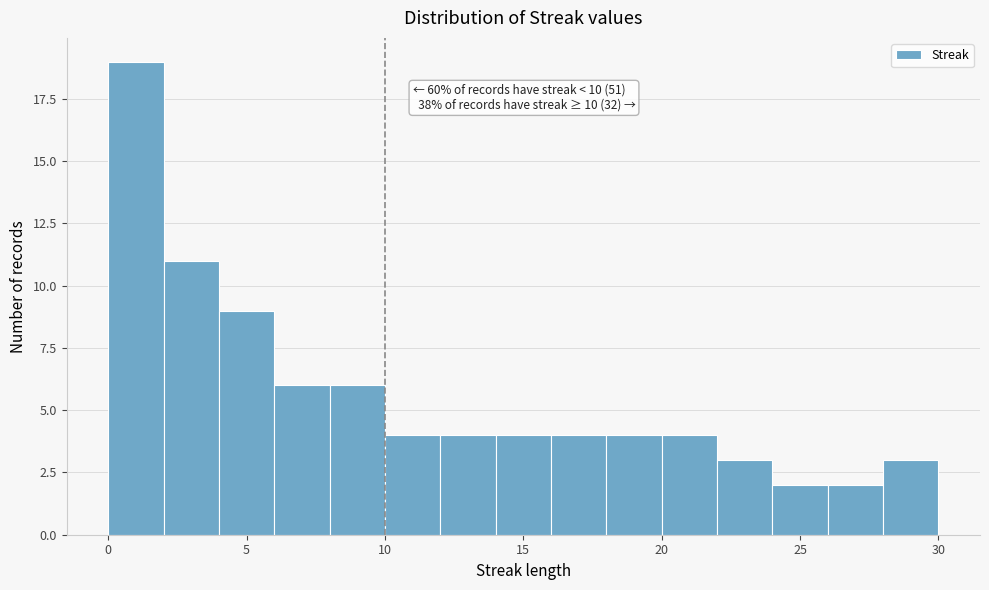

Over which range of the x-axis is the bar tallest?

0 to 2